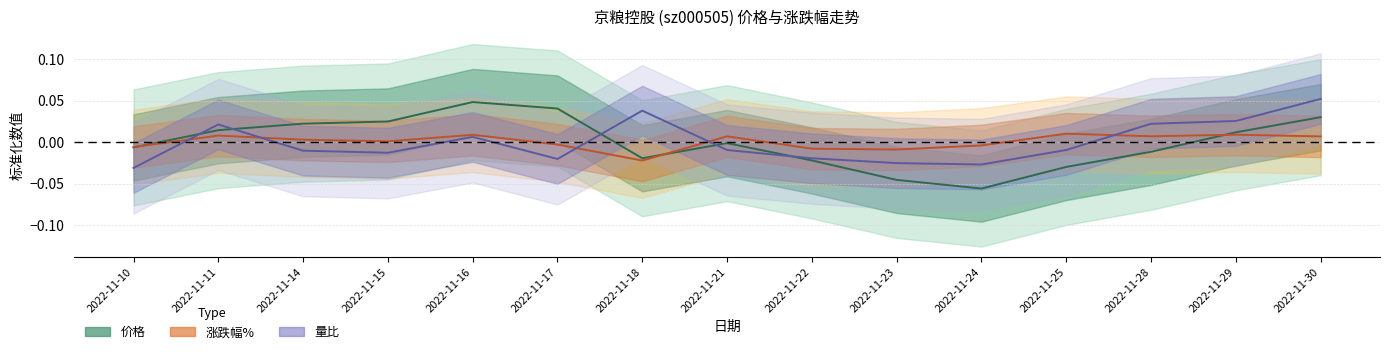

At which category is the sum across all series the highest?

2022-11-30